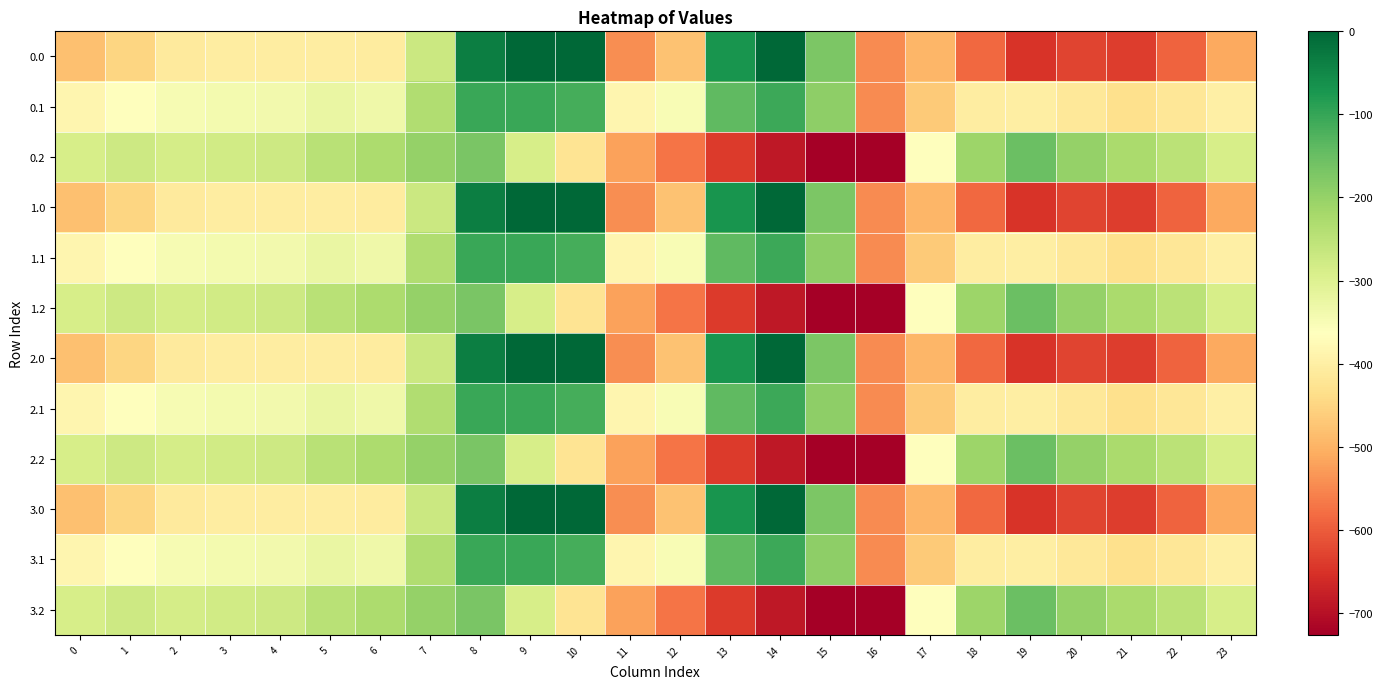

The 3.2 series shows -352.5 at 12. True or false?

False